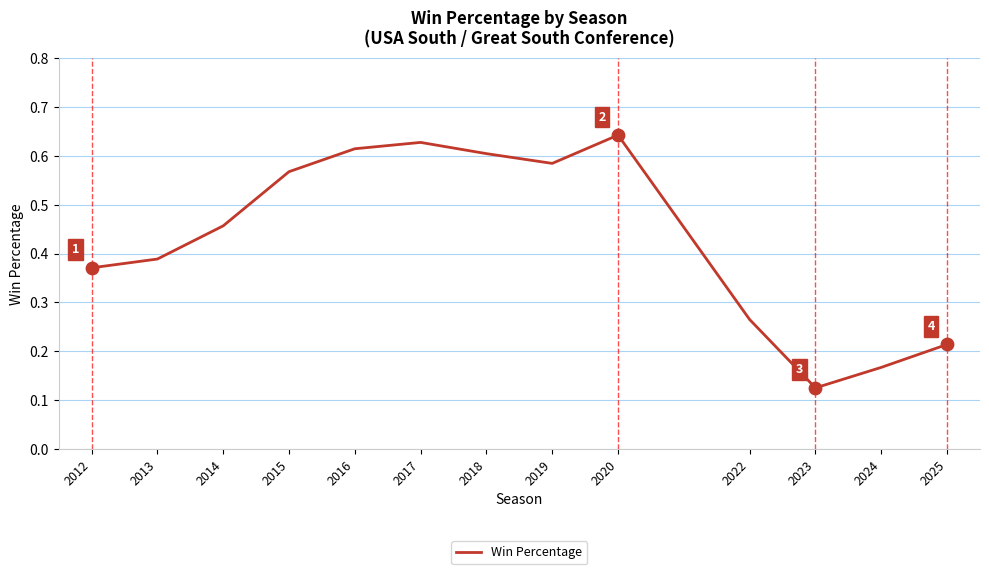

What is the change in value from 2014 to 2016?

+0.2